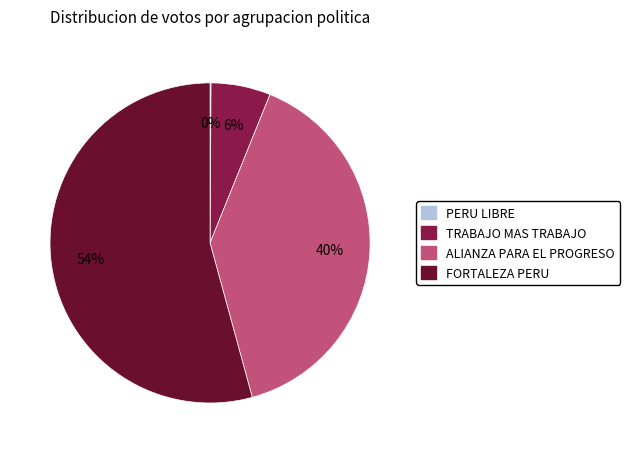

Is there any slice that represents more than half of the pie?

Yes